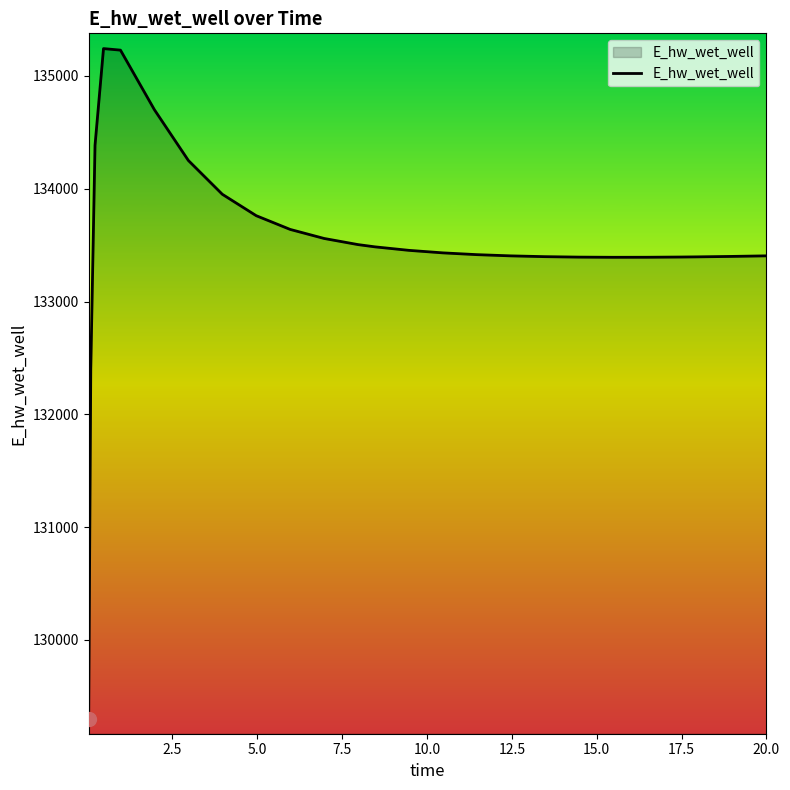

What is the sum of all values?

3471676.2